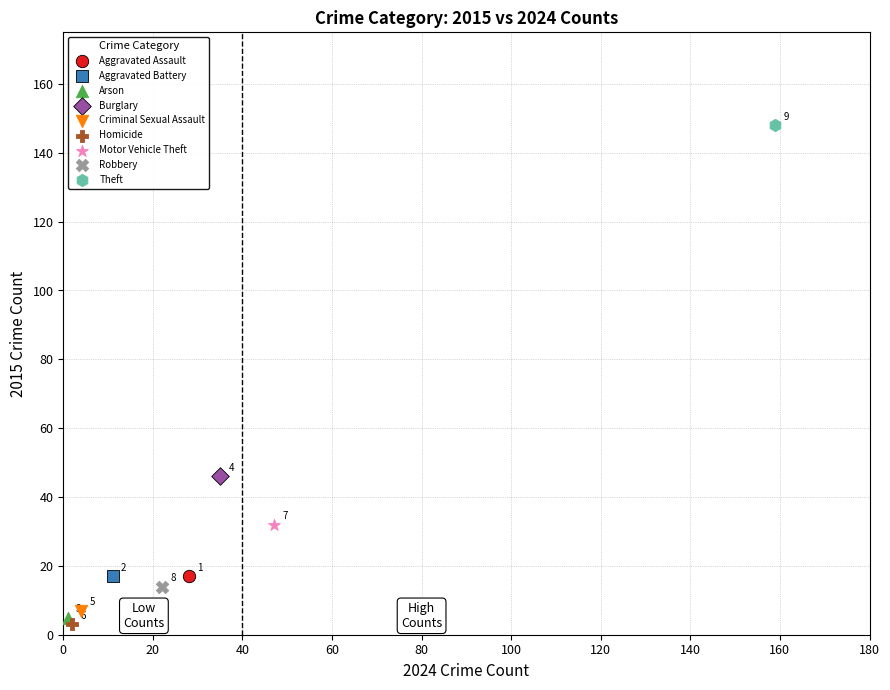

Which series reaches the minimum Y coordinate?

Homicide